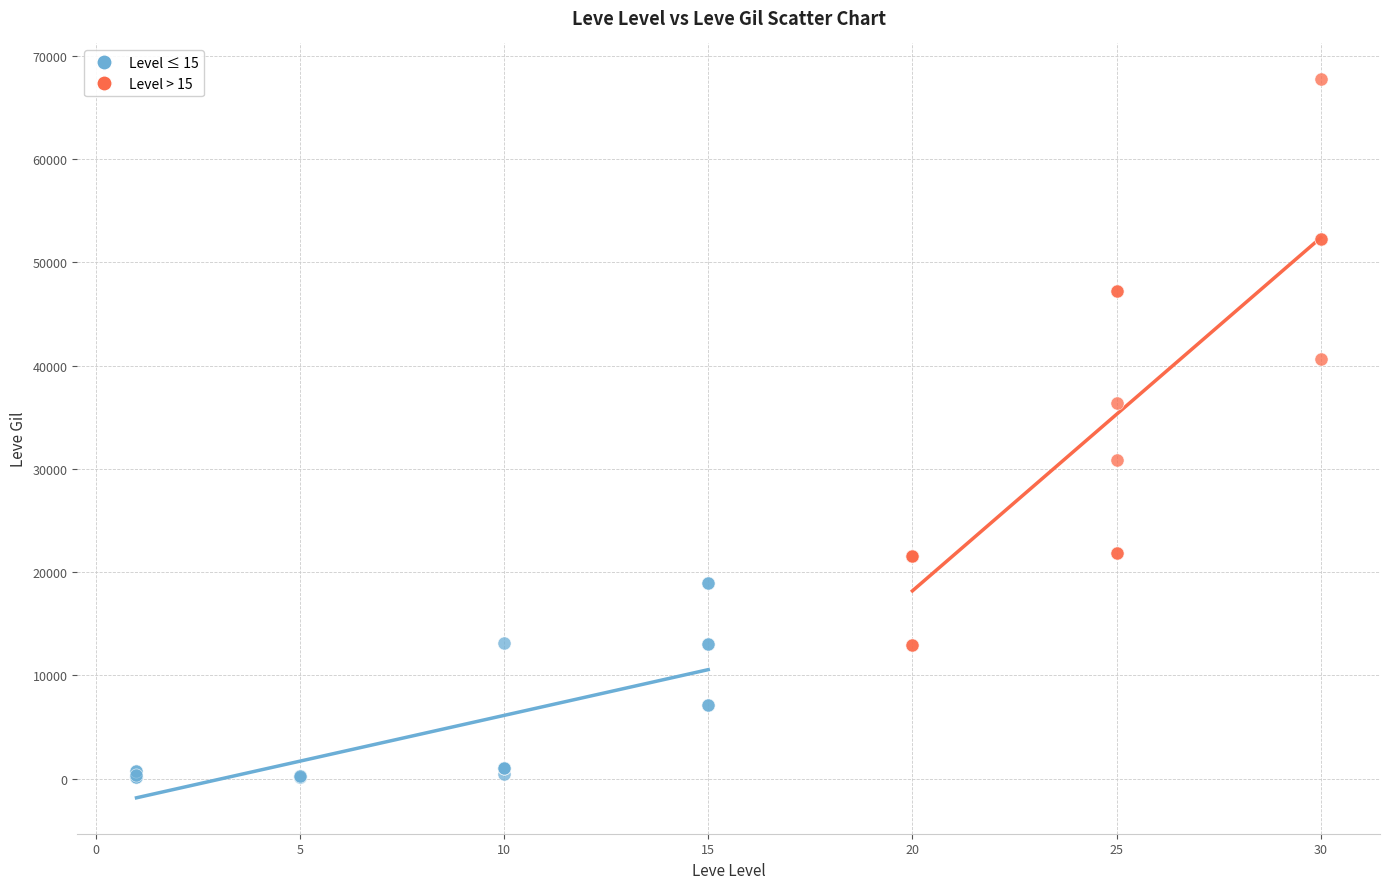

What are all the series names shown in the legend?

Level ≤ 15, Level > 15